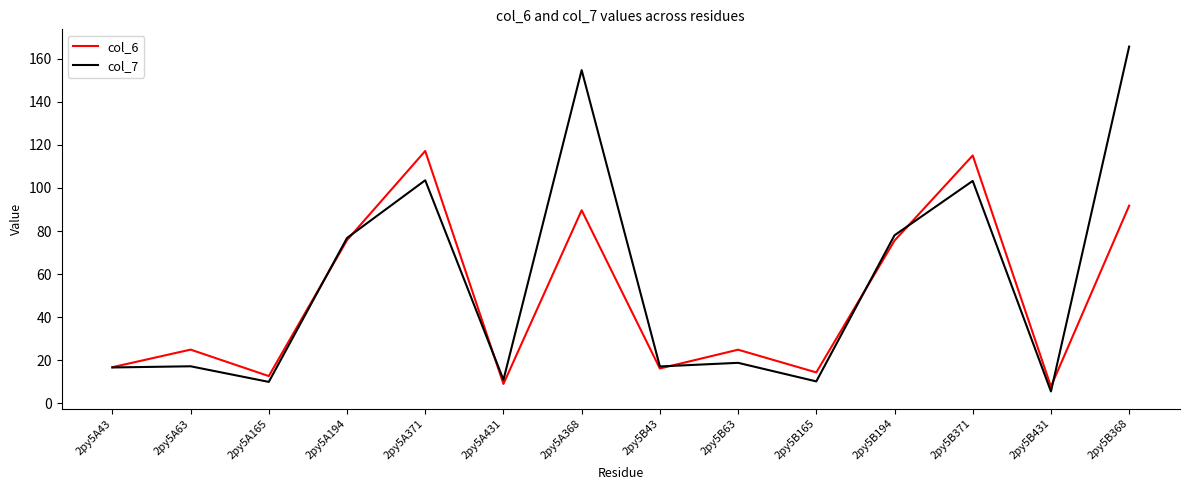

Does the chart display data point markers on the line(s)?

No